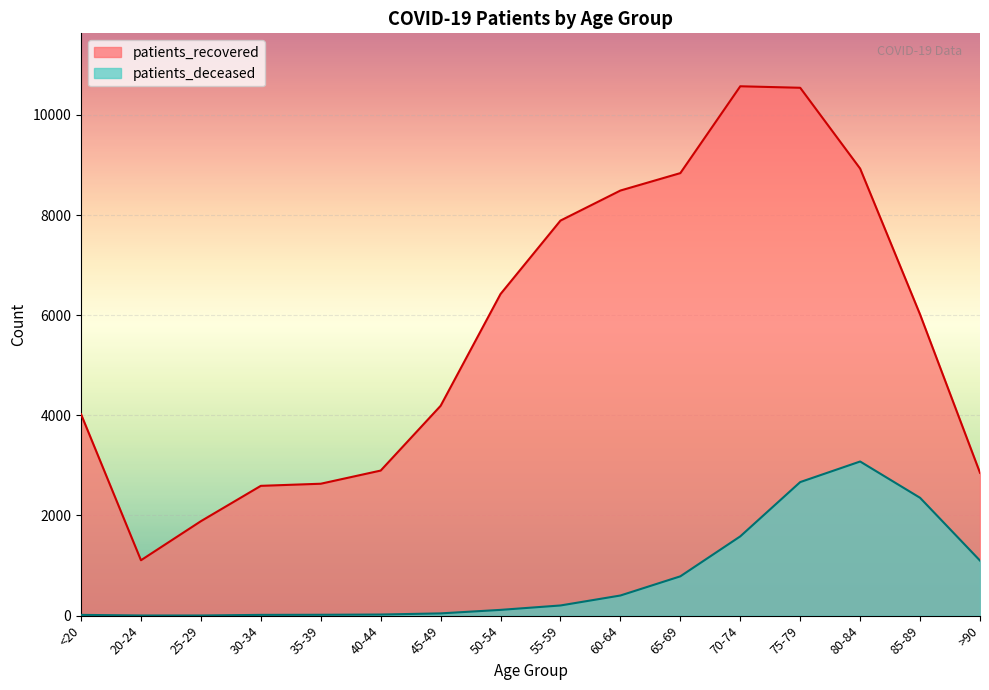

What is the approximate value of patients_recovered at >90?

2852